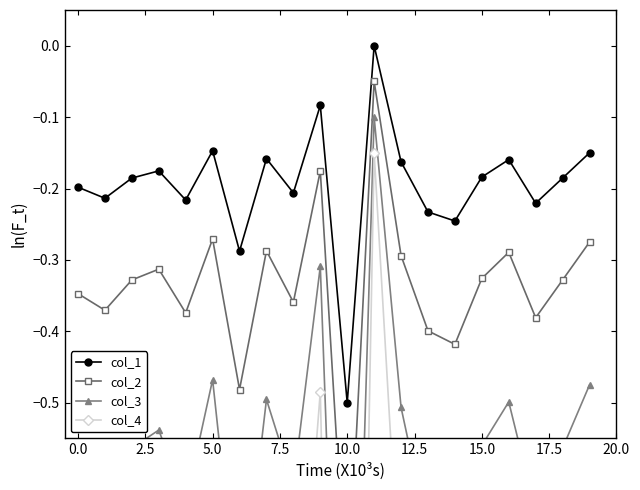

What is the lowest value of the col_3 series?

-1.3